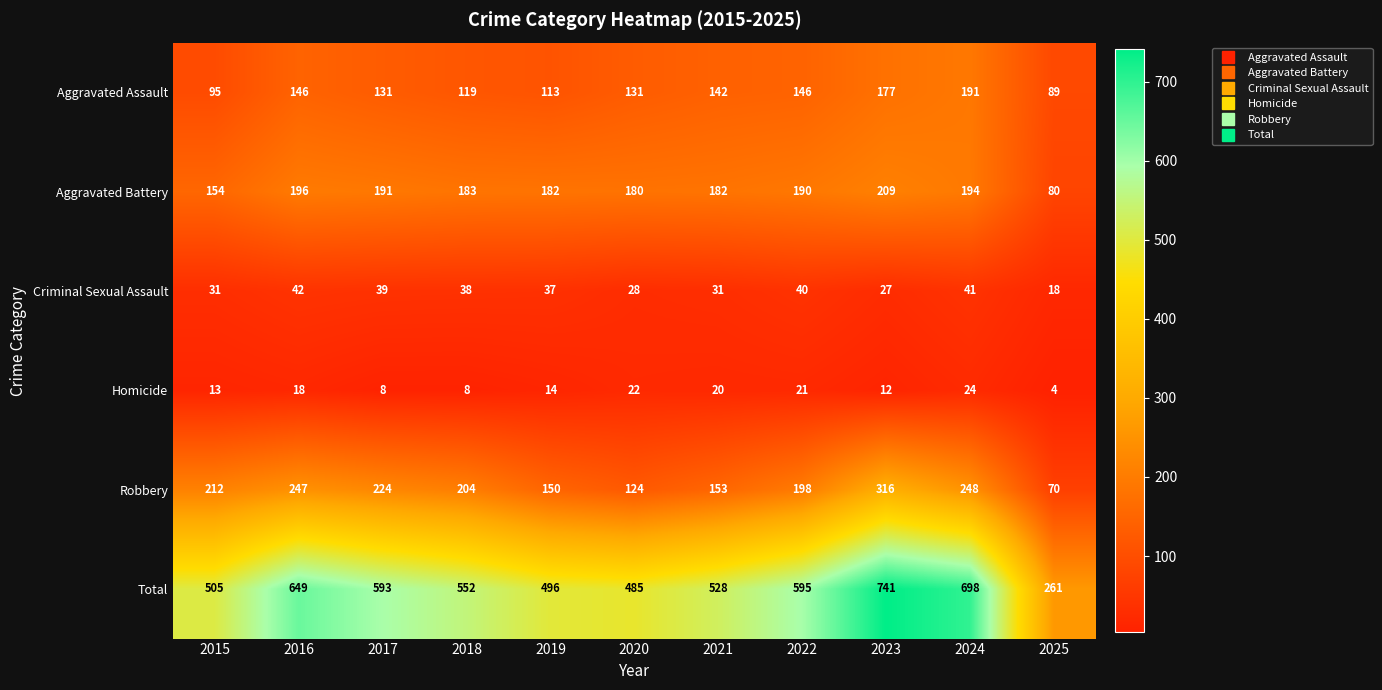

Where is Robbery nearest to the value 193?

2022